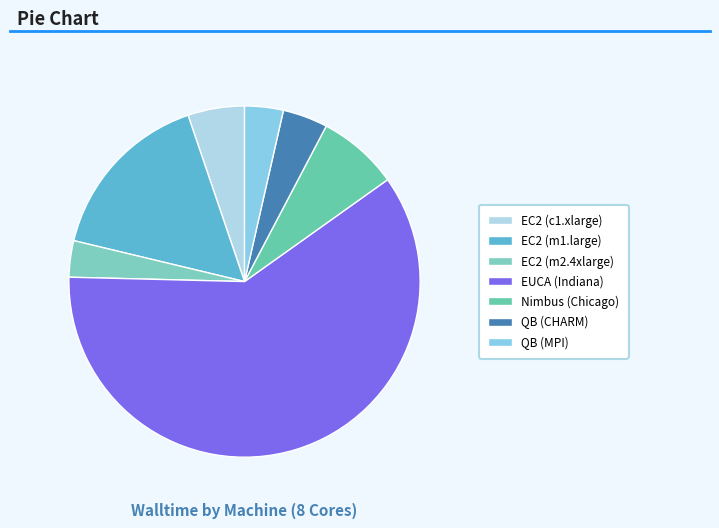

What is the ratio of the value at EUCA (Indiana) to the value at QB (CHARM)?

14.5